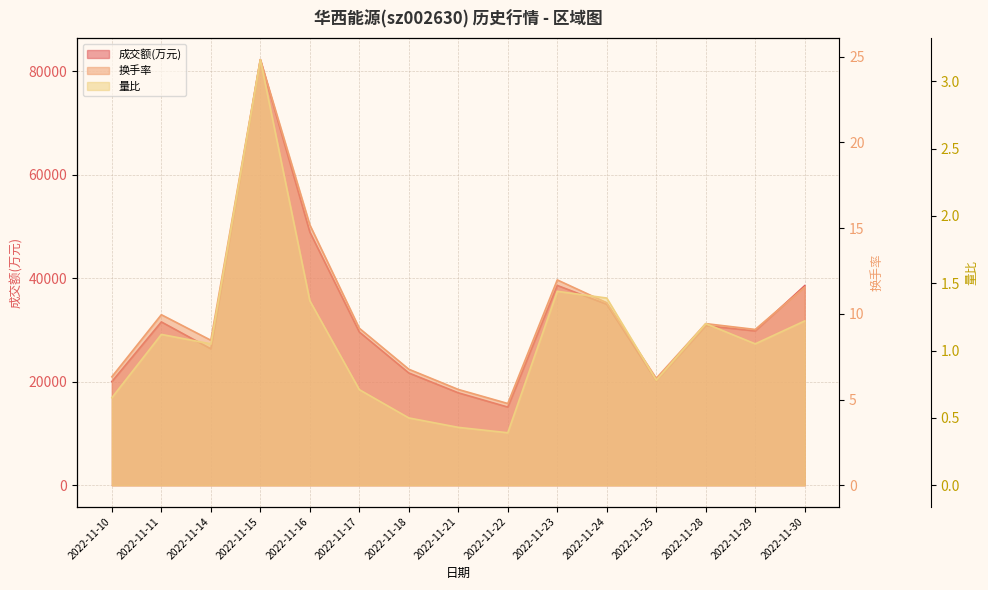

At which category does the chart reach its peak across all series?

2022-11-15